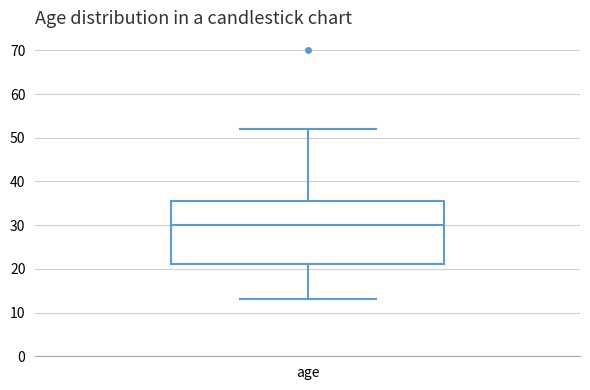

Read this box plot against the y-axis: the position of the median line, the range covered by the box, and the ends of both whiskers. The values are not printed on the chart, so give them approximately, as read against the axis.

median 30, box 21 to 36, whiskers 13 to 52